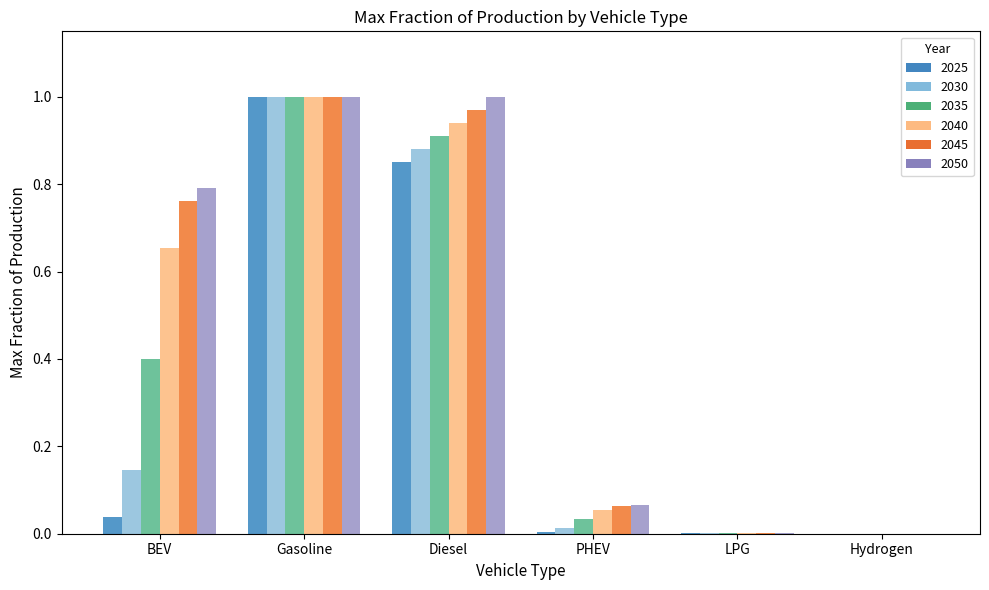

The value of 2035 at PHEV is 0.0. True or false?

False